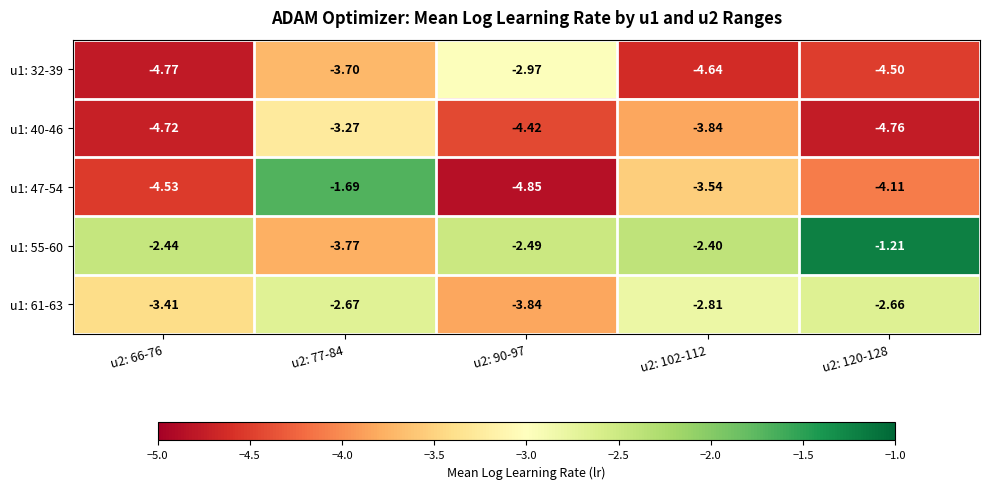

How many data points in u1: 32-39 are less than -4?

3